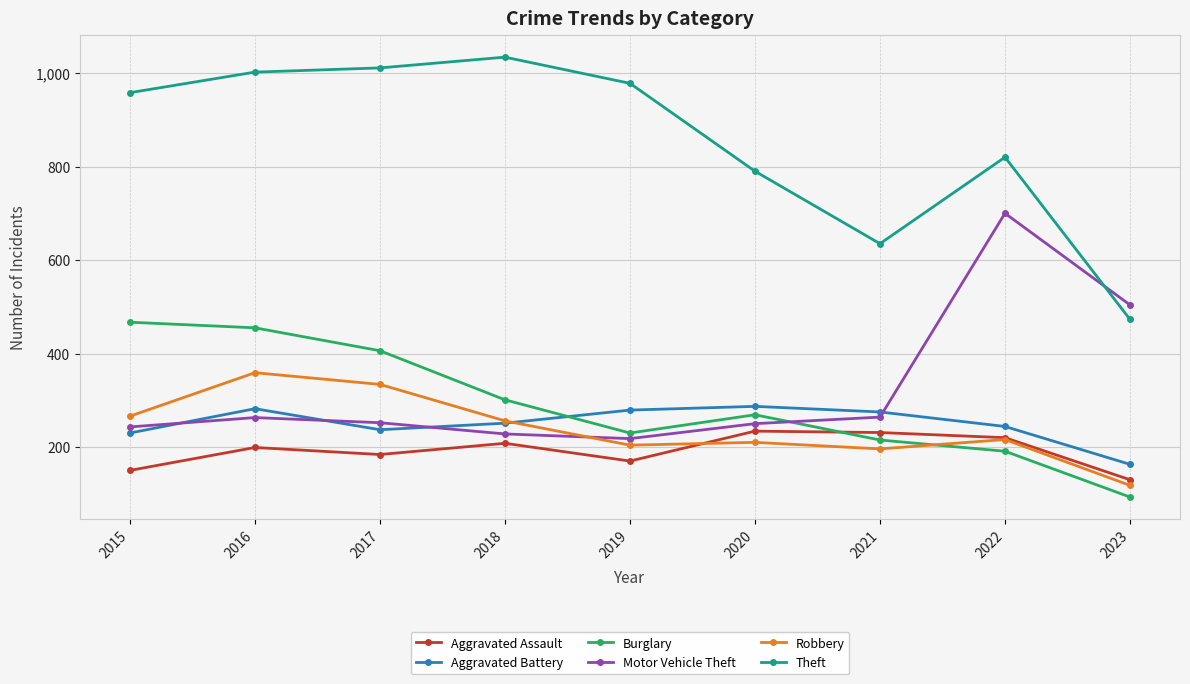

At which label is Theft closest to 753?

2020